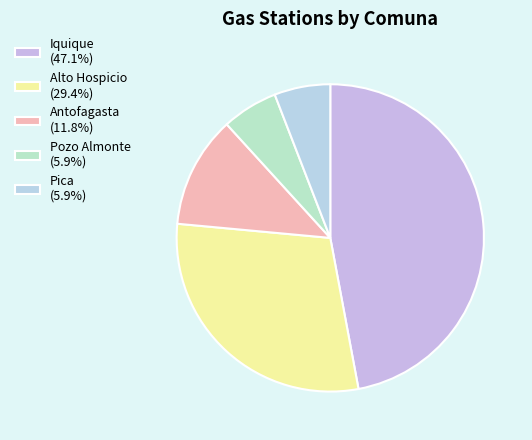

Count the number of slices in the pie.

5